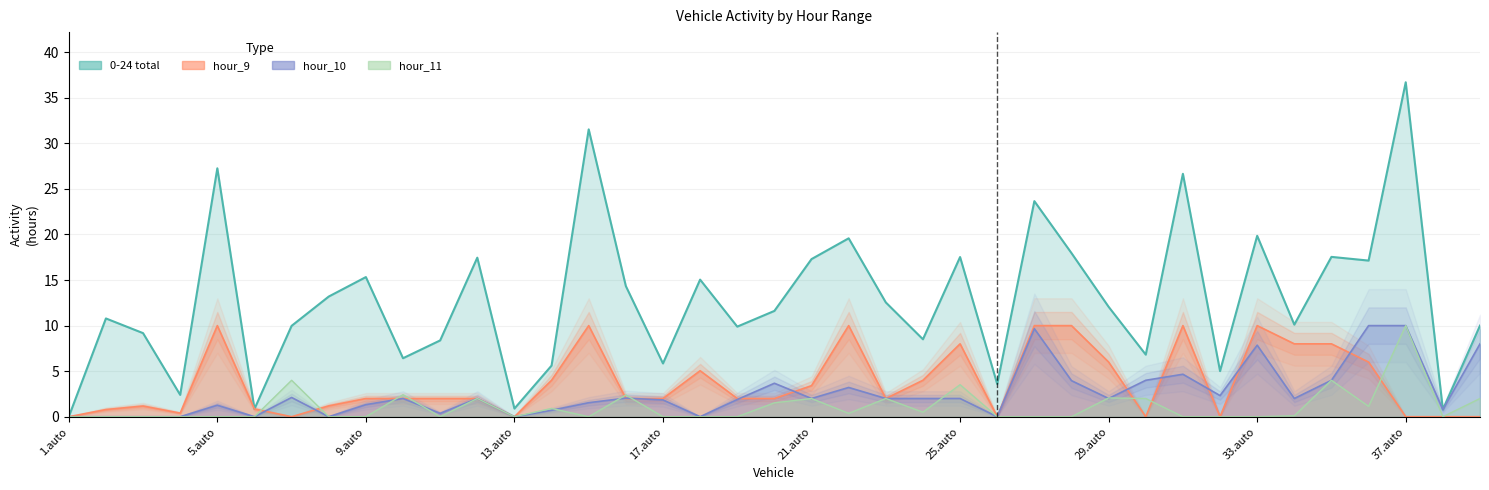

What position from the left is 8.auto?

8